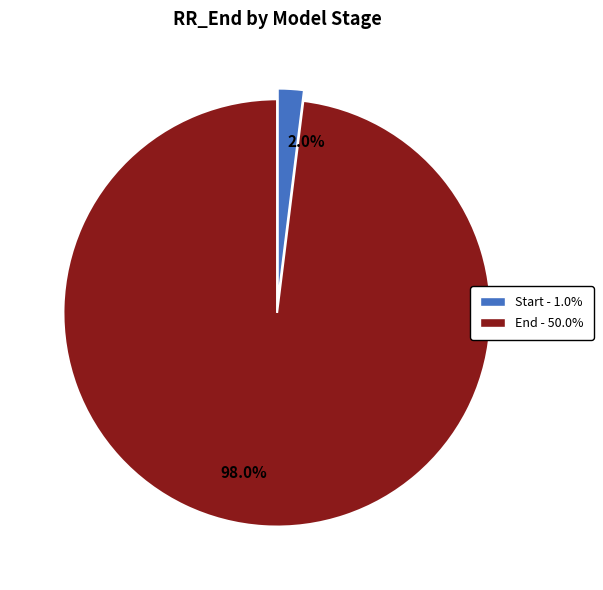

Is 2.0% the majority of the pie?

No